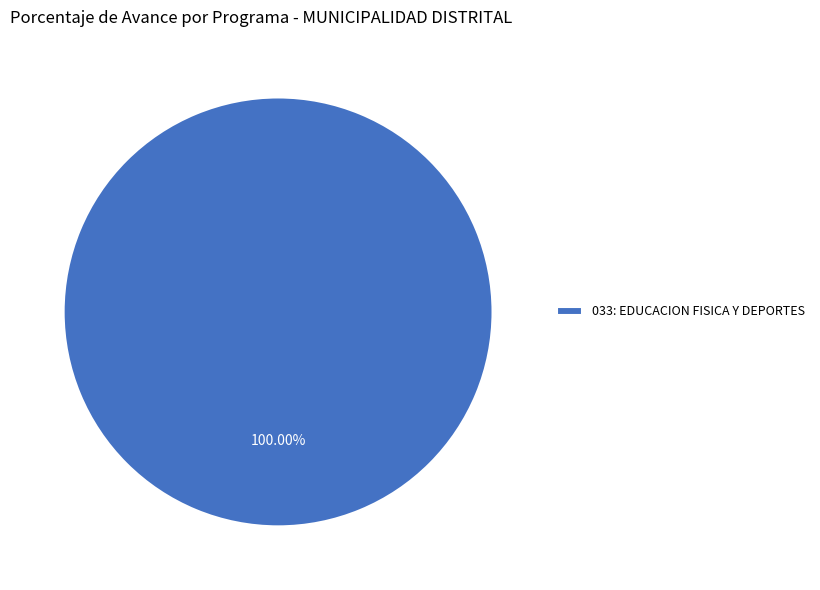

To the nearest percent, what portion does 033: EDUCACION FISICA Y DEPORTES represent?

100%